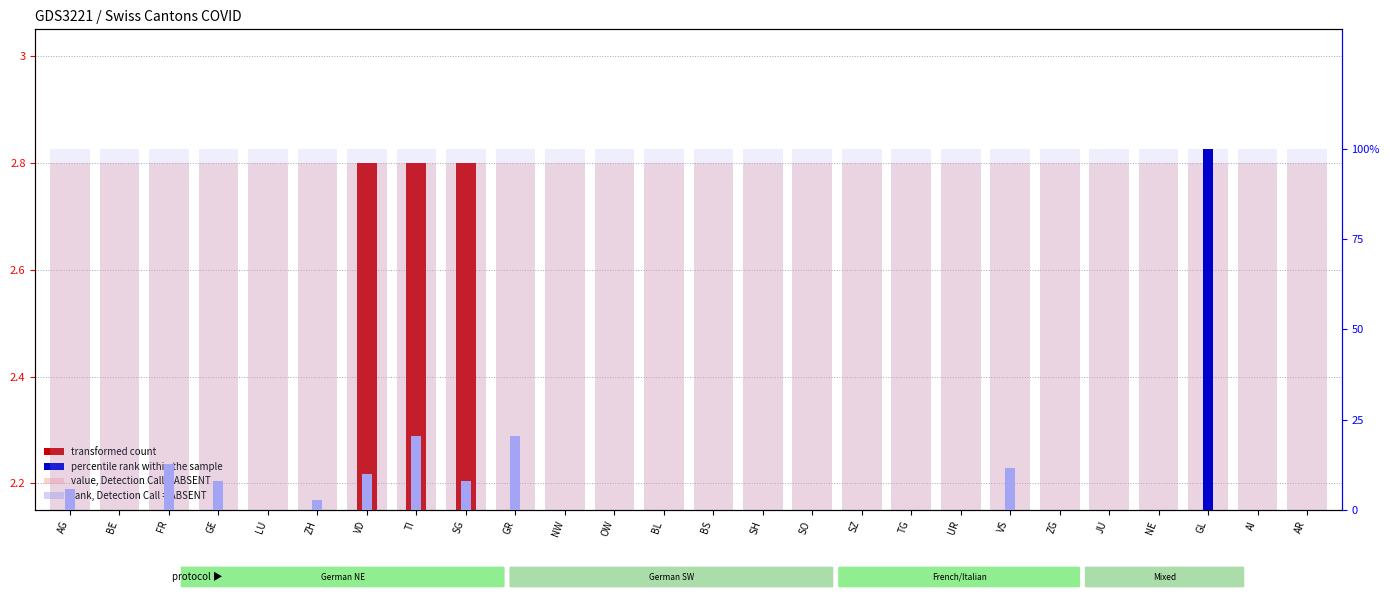

Which has a higher value, GR or AI?

GR